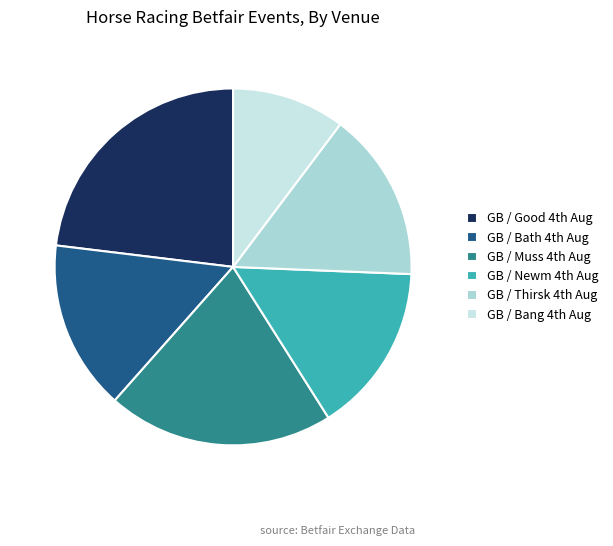

Does any single category account for the majority?

No